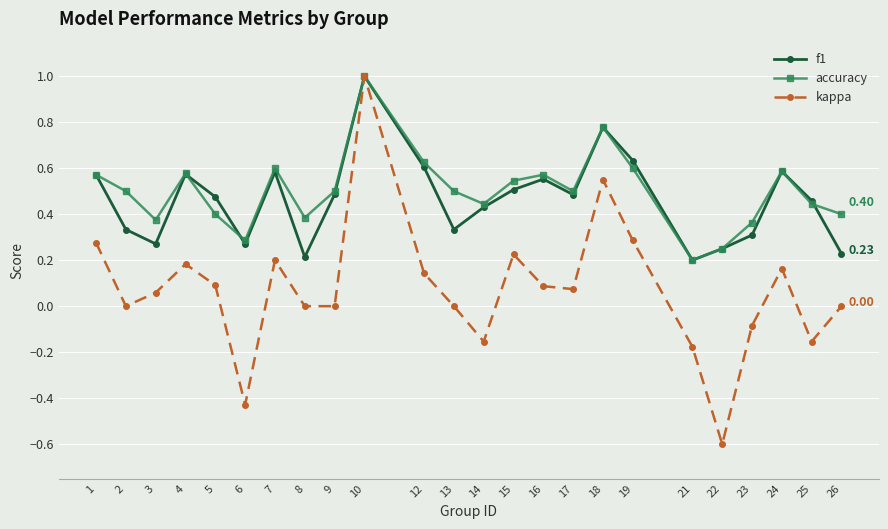

The value of f1 at 6 is 0.3. True or false?

True